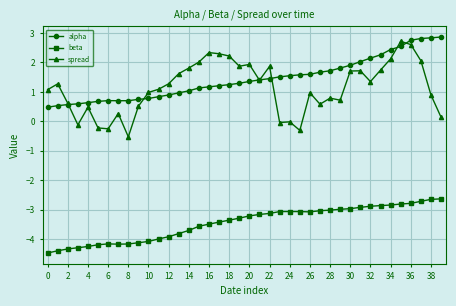

True or false: spread has more than 0 points higher than both neighbors.

True